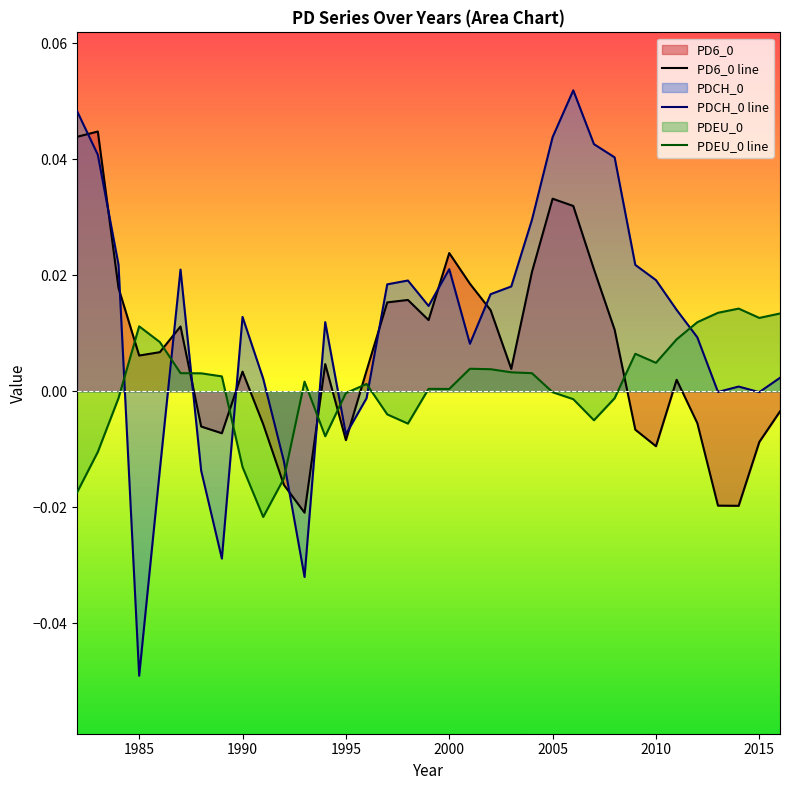

How many values in the PDCH_0 line series exceed 0?

25